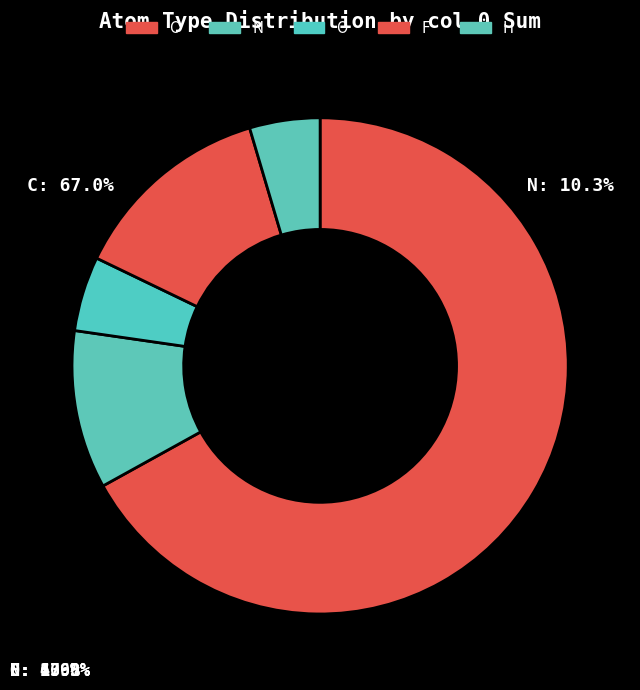

How many slices are in this pie chart?

5